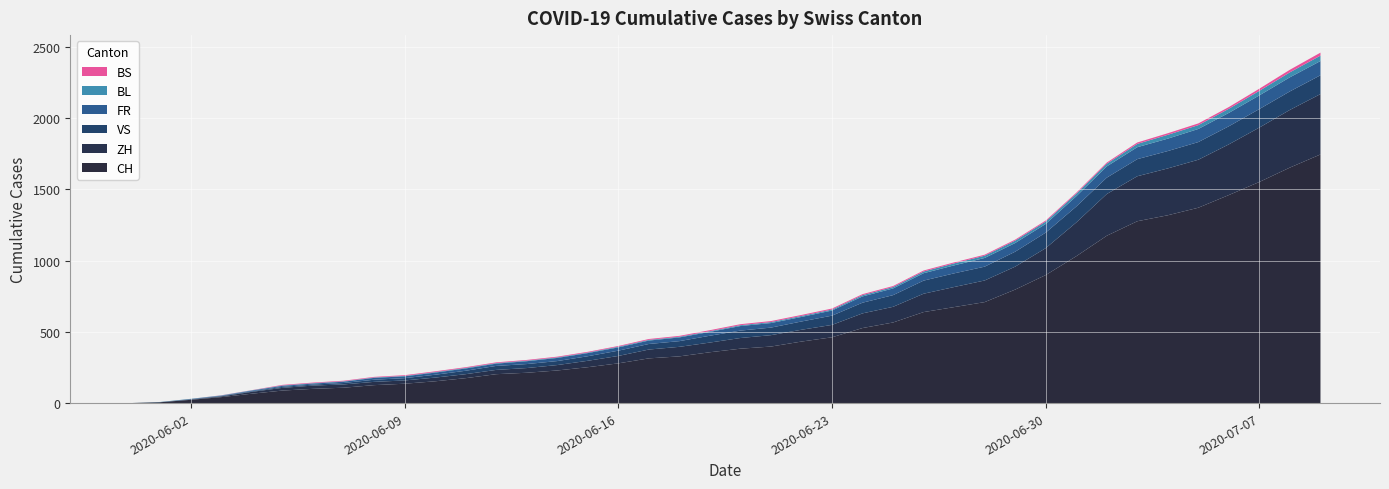

Reading right to left, extract all data points from this chart.

CH: 1746	1654	1553	1461	1372	1319	1277	1175	1031	899	797	709	674	639	566	527	462	432	397	382	357	328	314	279	252	229	213	203	175	153	136	126	108	100	88	66	42	23	6	0
ZH: 424	405	382	356	337	329	316	293	237	189	161	152	141	129	110	103	87	83	80	75	68	67	62	52	45	38	33	30	28	26	23	23	23	23	19	13	5	2	0	0
VS: 132	130	130	127	124	122	120	115	112	109	105	97	96	92	82	75	65	58	53	52	48	40	39	37	32	28	28	28	24	20	16	15	10	7	7	4	2	2	1	0
FR: 100	99	96	94	92	87	84	79	72	61	61	61	56	52	47	44	36	32	32	32	27	26	24	23	22	22	20	16	16	15	13	13	9	7	7	5	3	2	0	0
BL: 38	35	32	29	27	27	23	19	18	17	17	16	14	12	10	9	7	7	7	6	5	5	5	5	4	4	4	4	4	4	3	3	3	3	3	2	2	1	1	0
BS: 21	18	15	12	12	11	10	8	7	7	7	7	7	7	7	7	7	7	7	7	7	6	6	5	5	5	5	5	5	5	5	4	4	4	4	1	1	0	0	0